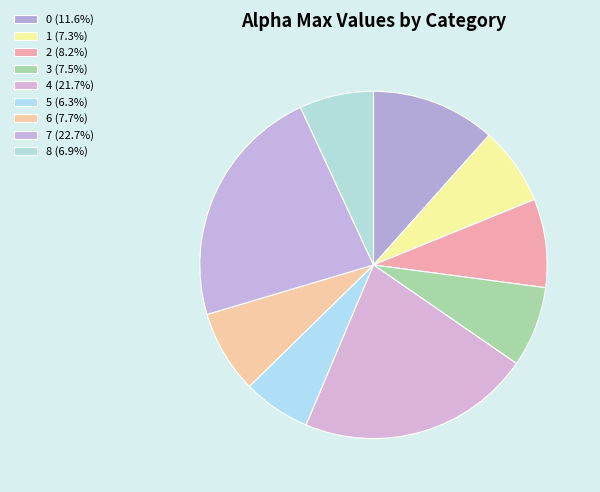

What percentage is the 1 slice, to the nearest percent?

7%